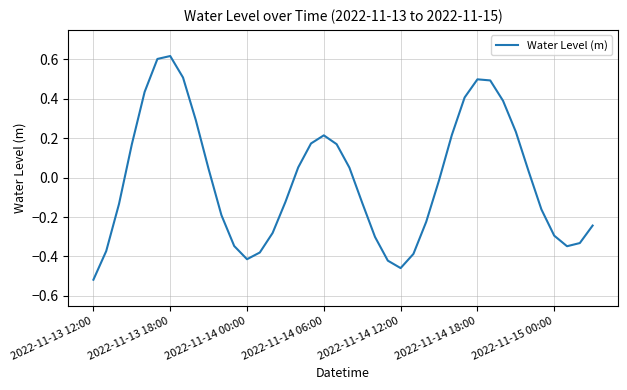

What is the difference between the maximum and minimum values?

1.1